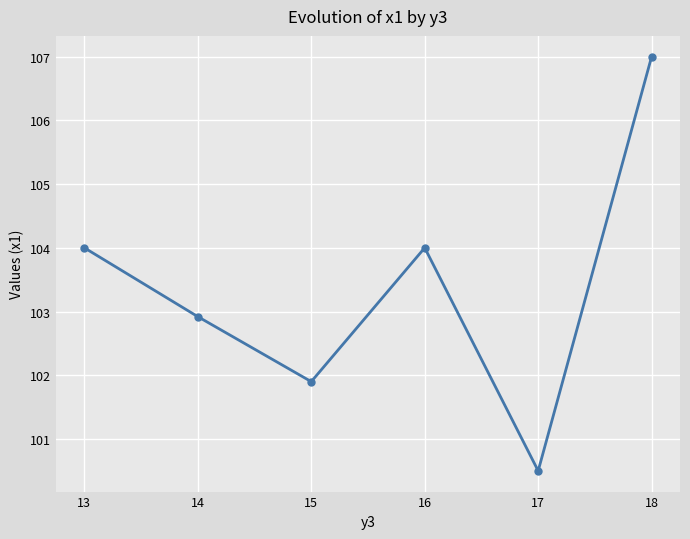

What is the change in value from 13 to 18?

+3.0